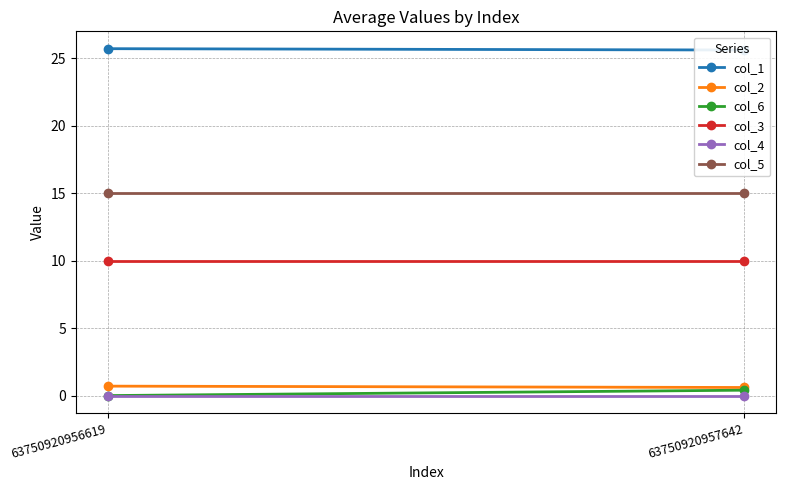

The value of col_4 at 63750920956619 is 0.0. True or false?

True